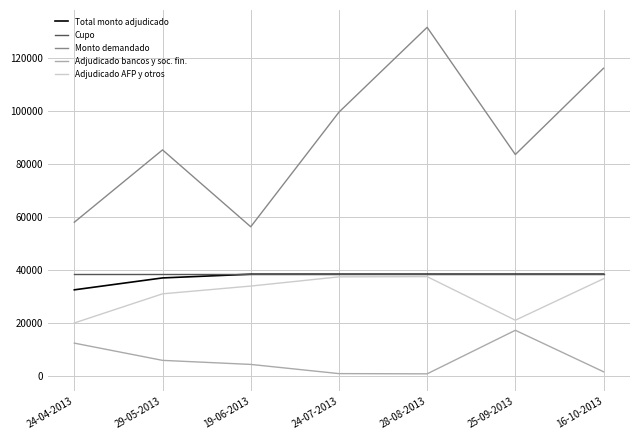

The value of Monto demandado at 19-06-2013 is 56400. True or false?

True